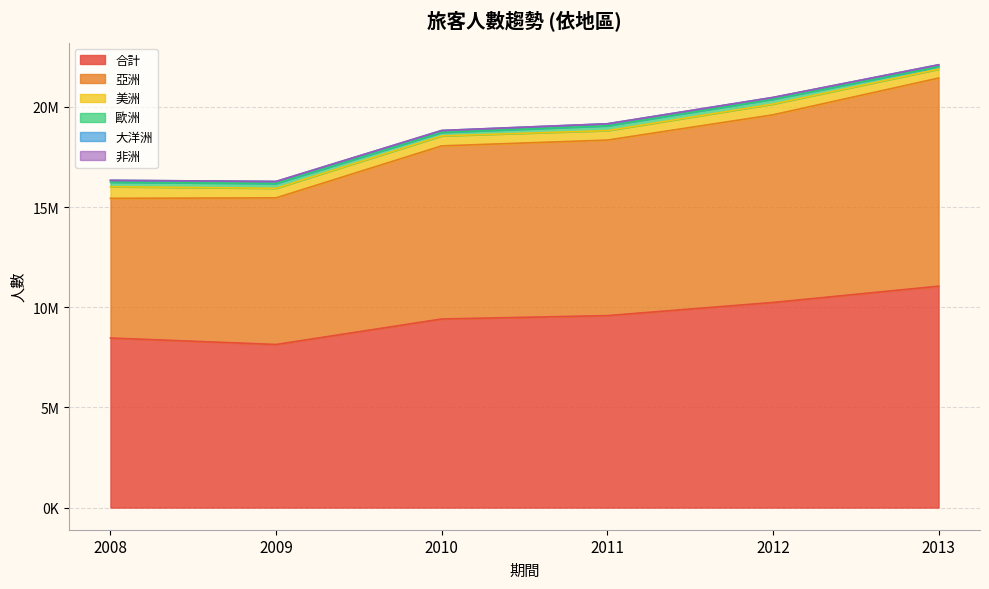

What is the difference between the second highest and minimum values in the 合計 series?

2096814